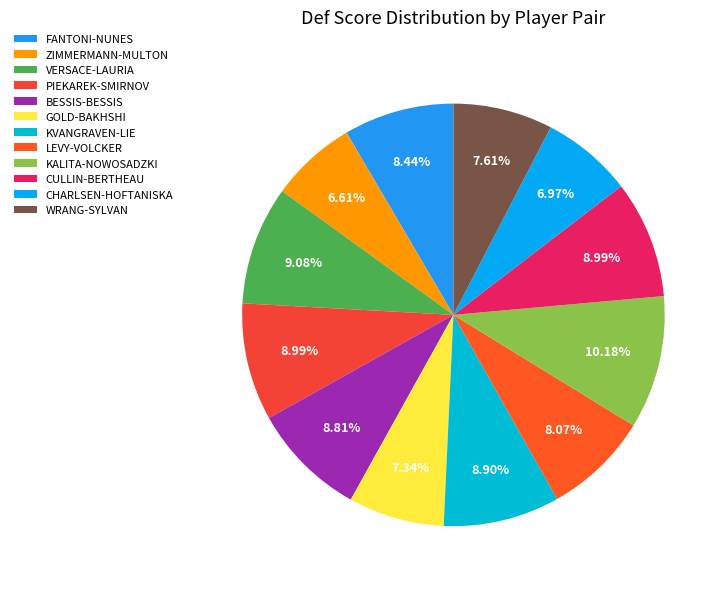

Which slice is the largest?

KALITA-NOWOSADZKI